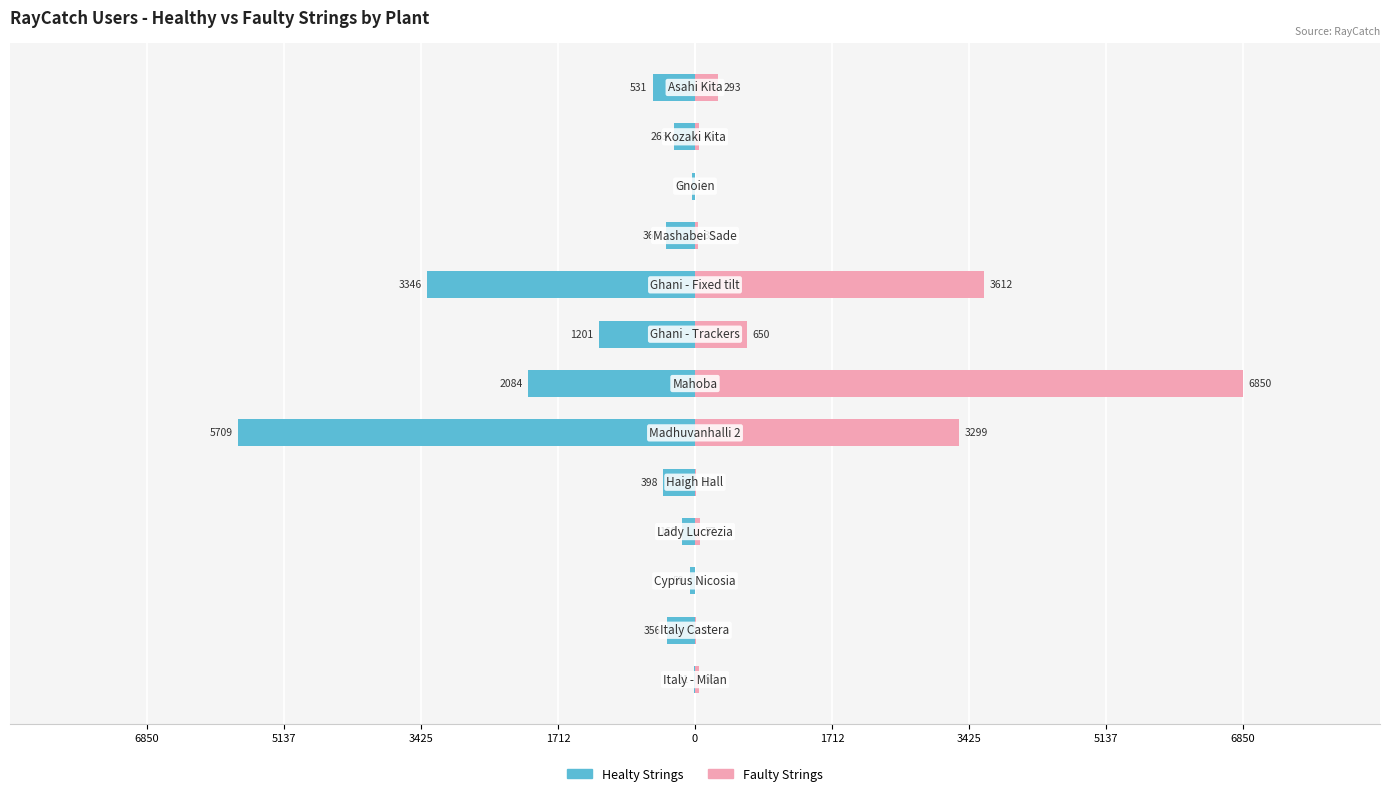

What are all the series names shown in the legend?

Healty Strings, Faulty Strings